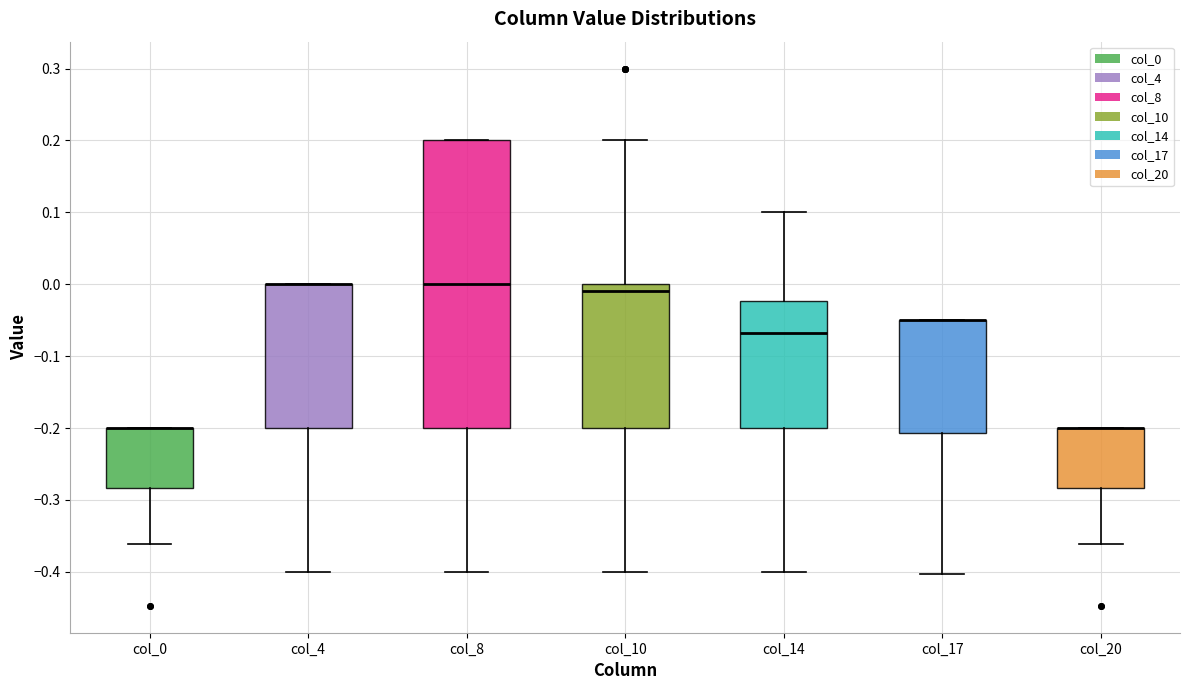

Which box is the tallest, from its lower edge to its upper edge?

col_8